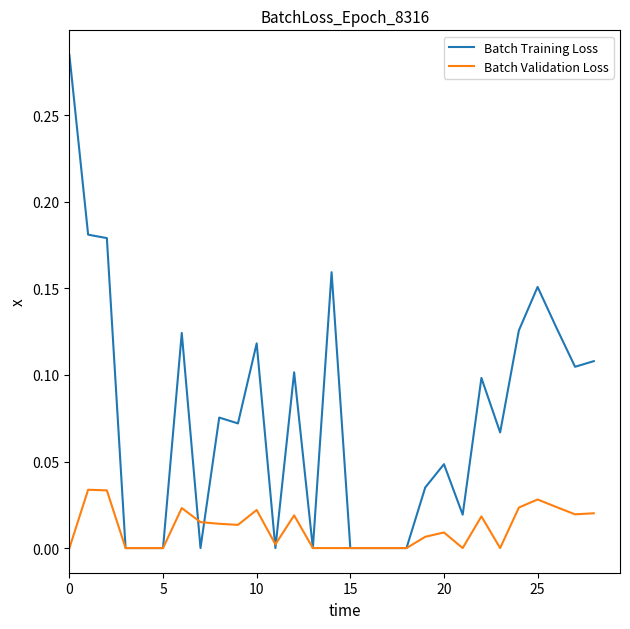

Which series has the largest range (max minus min)?

Batch Training Loss